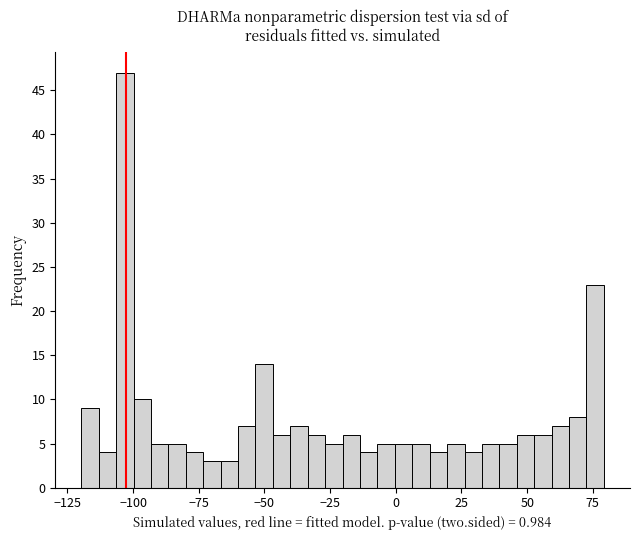

Read against the x-axis, roughly where is the centre of the tallest bar?

-105